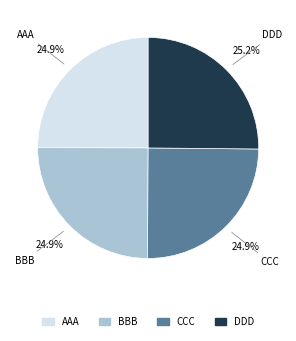

Is it true that DDD is 32% of the pie?

False